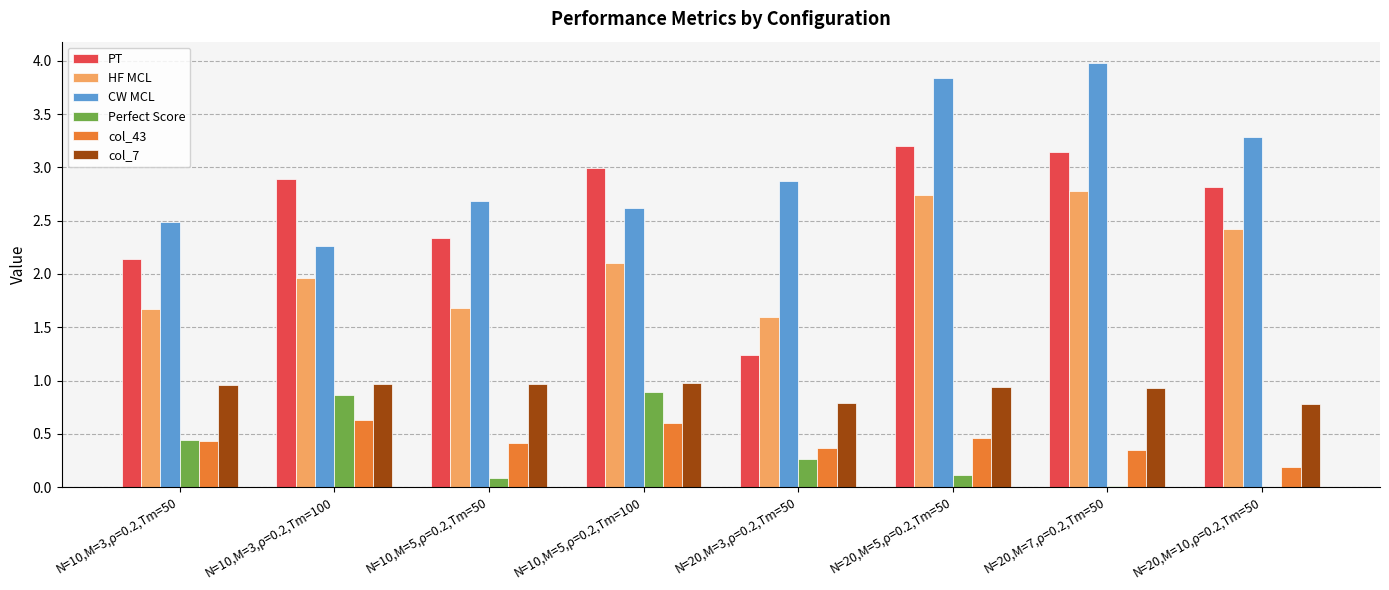

Is it true that Perfect Score equals 0.9 at N=10,M=5,ρ=0.2,Tm=100?

True